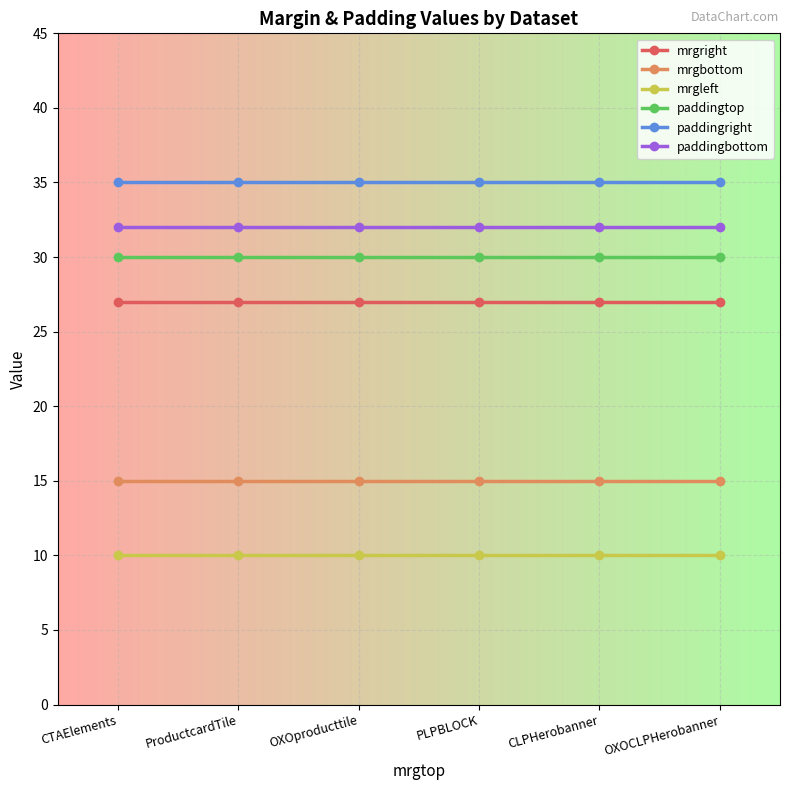

What position from the right is OXOproducttile?

4